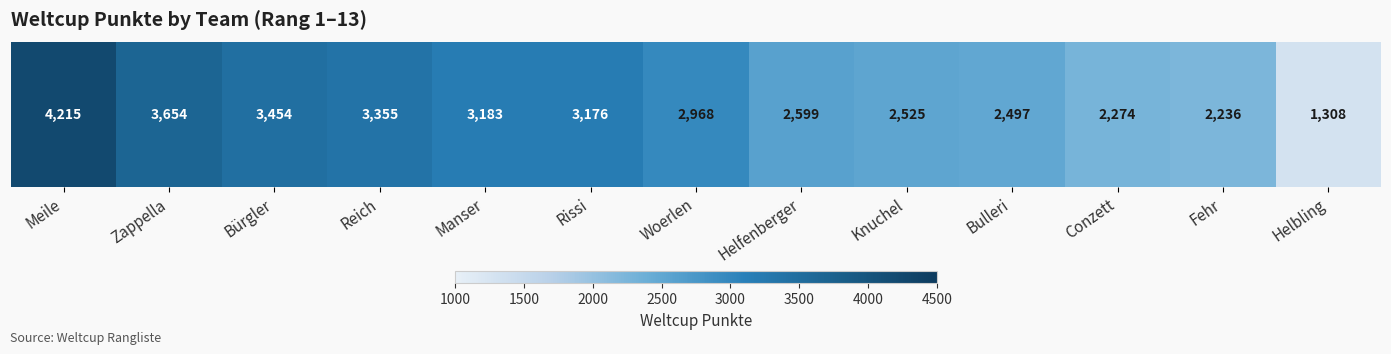

Reading left to right, extract all data points from this chart.

4215	3654	3454	3355	3183	3176	2968	2599	2525	2497	2274	2236	1308